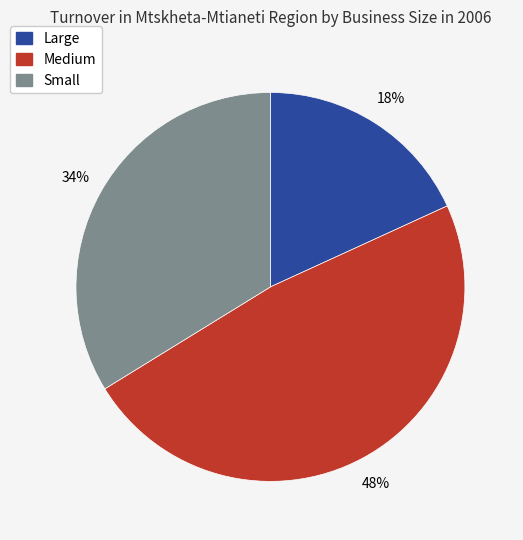

Rank the categories by value from highest to lowest.

Medium, Small, Large